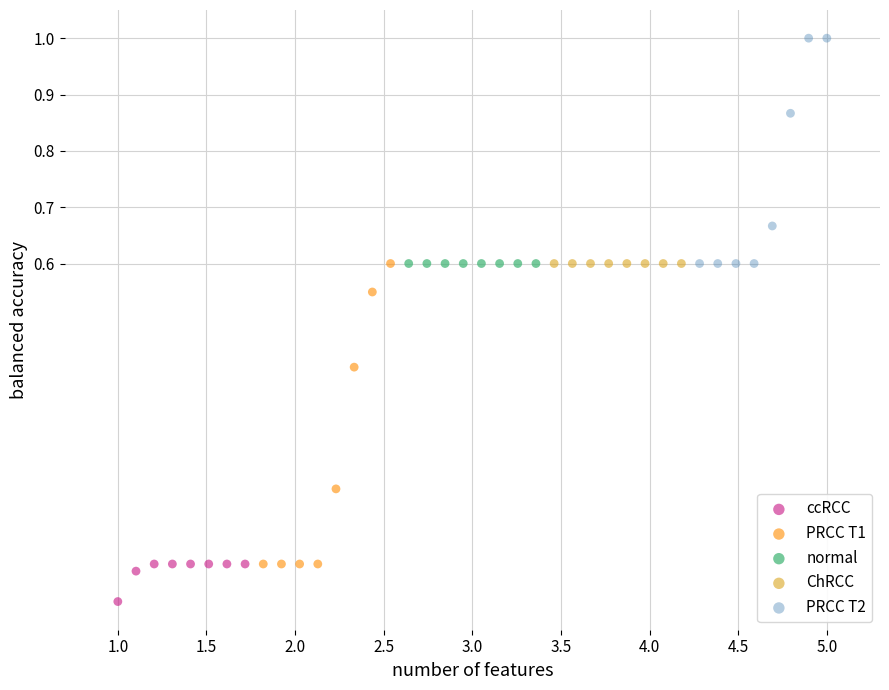

Which series reaches the minimum Y coordinate?

ccRCC